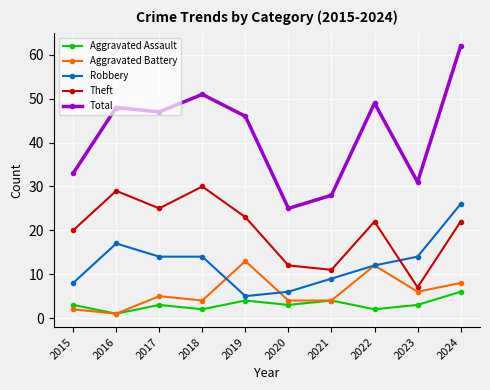

Where is Total nearest to the value 43?

2019